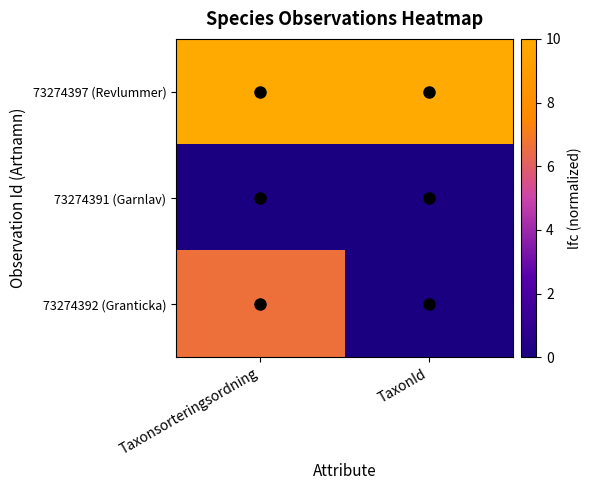

Reading right to left, extract all data points from this chart.

73274397 (Revlummer): TaxonId=10.0	Taxonsorteringsordning=10.0
73274391 (Garnlav): TaxonId=0.0	Taxonsorteringsordning=0.0
73274392 (Granticka): TaxonId=0.0	Taxonsorteringsordning=6.6